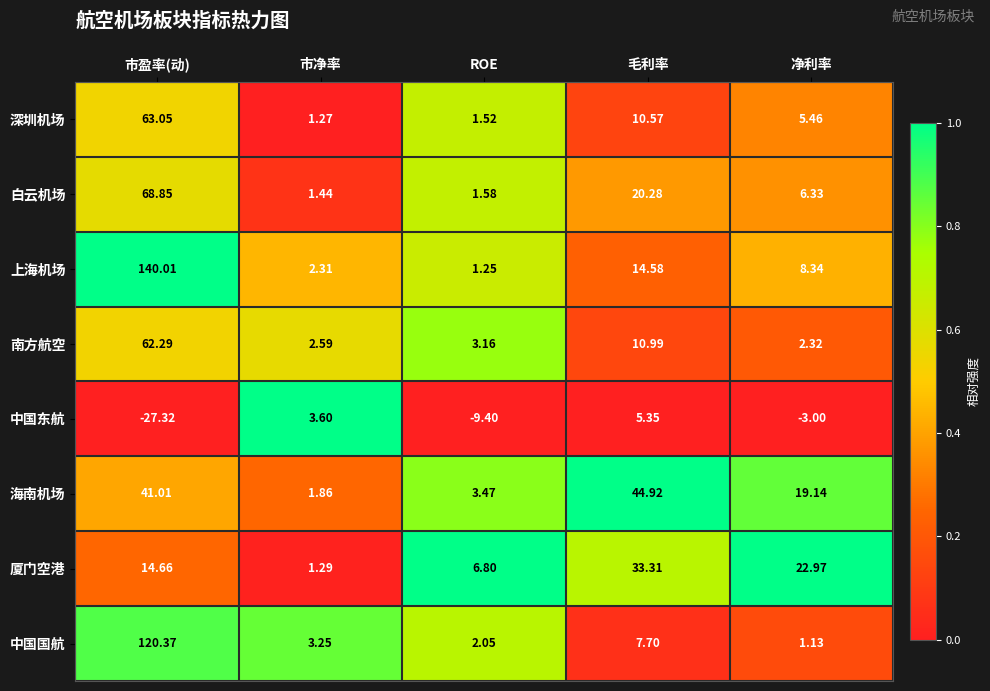

Which series has the widest spread of values?

上海机场